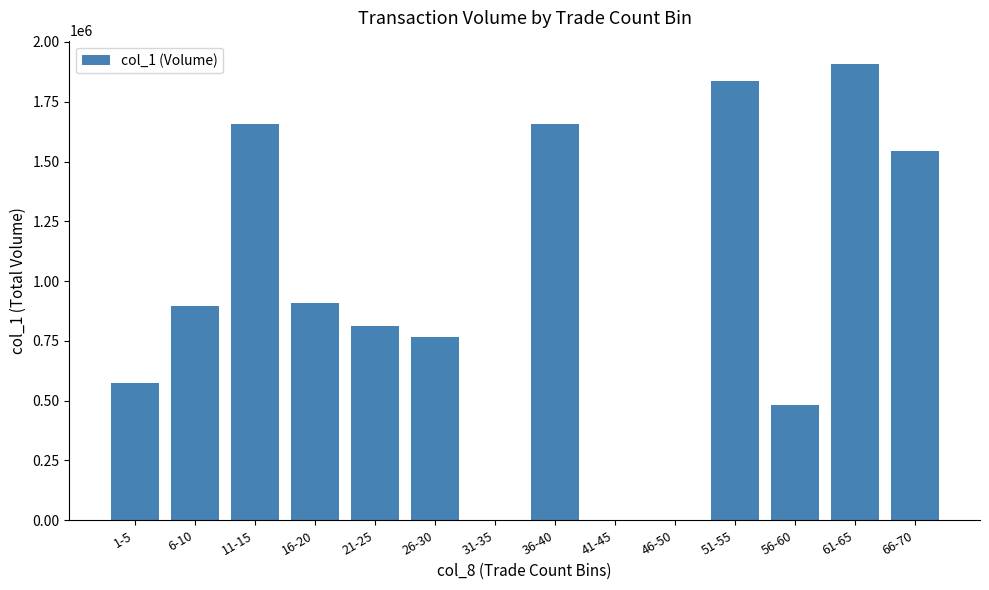

What is the change in value from 26-30 to 51-55?

+1071000